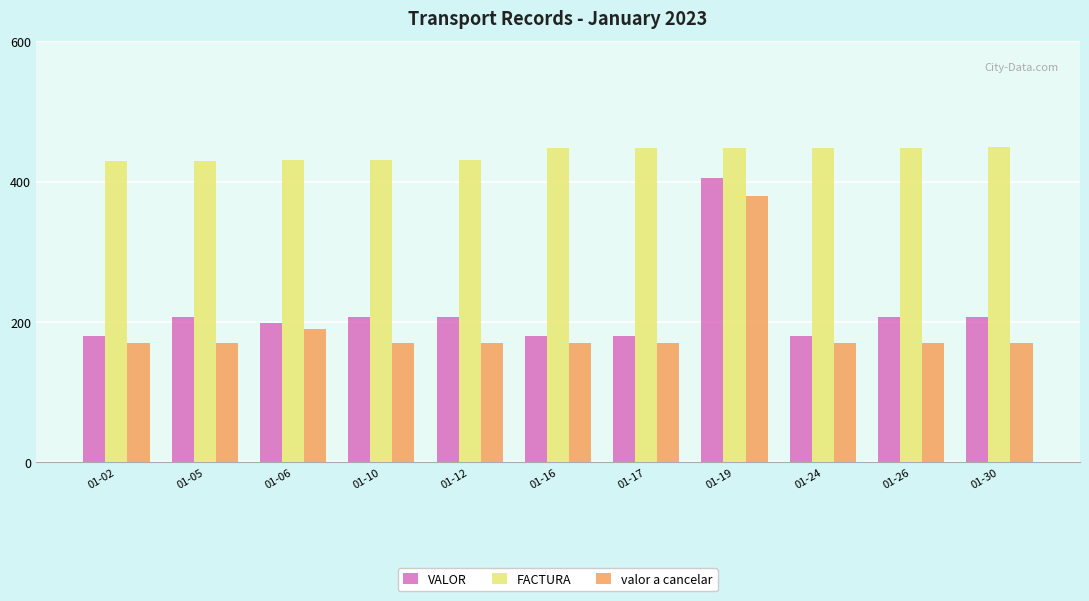

List the series in order of their peak value, lowest first.

valor a cancelar, VALOR, FACTURA